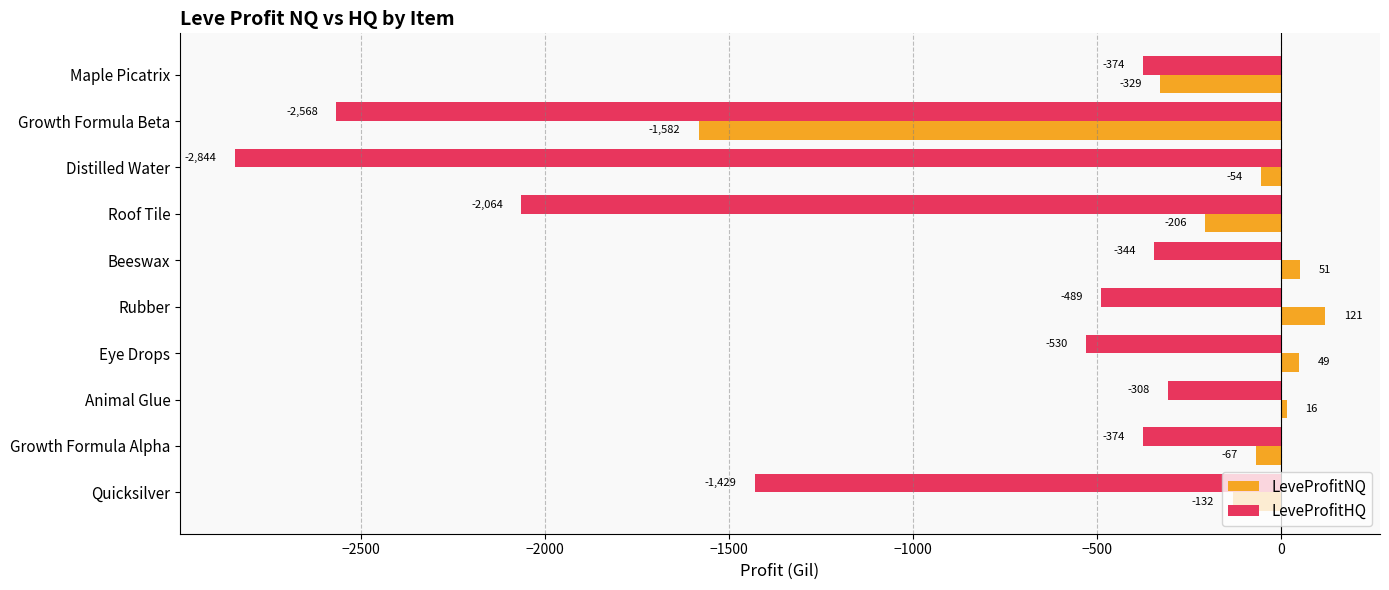

The LeveProfitHQ series shows -1076.3 at Growth Formula Beta. True or false?

False